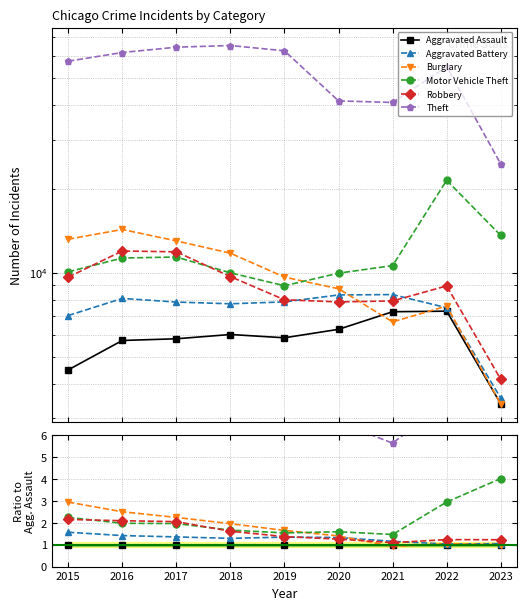

Does the chart have visible grid lines?

Yes